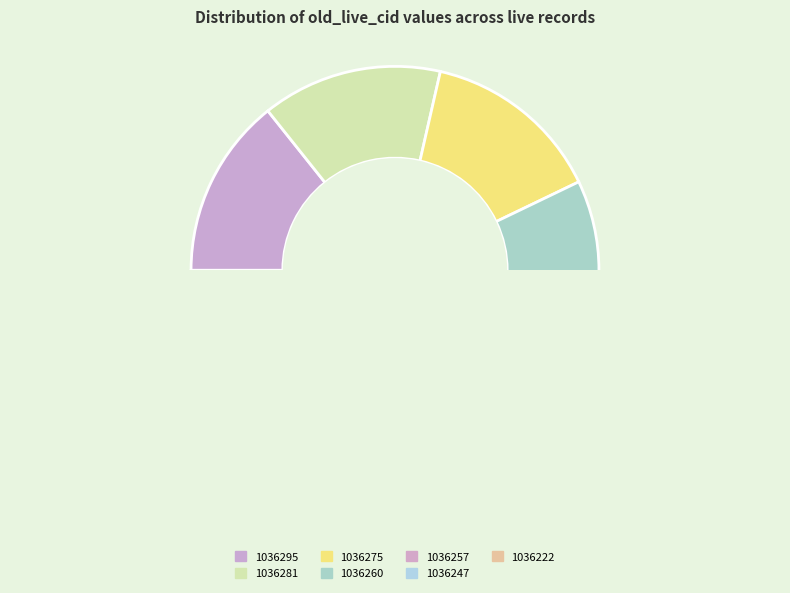

Which slice is the largest?

1036295